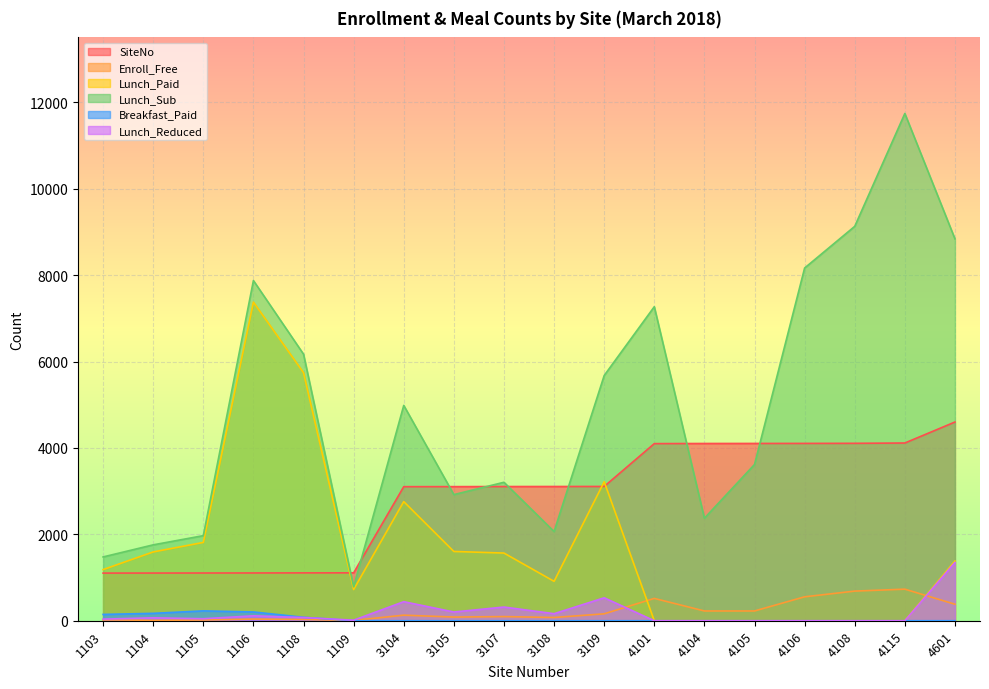

Which series has the largest range (max minus min)?

Lunch_Sub